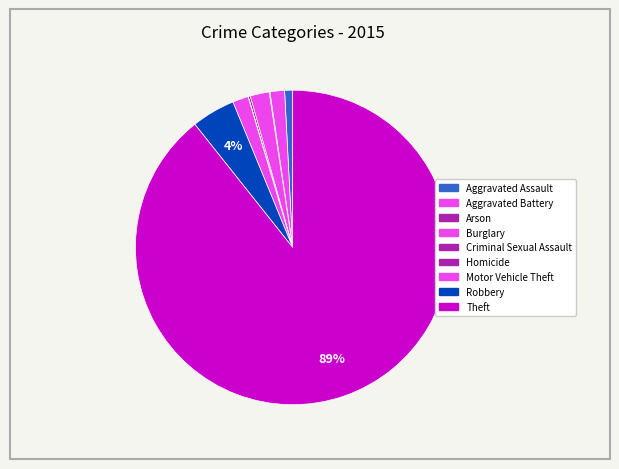

How much of the chart is everything except Homicide?

100.0%